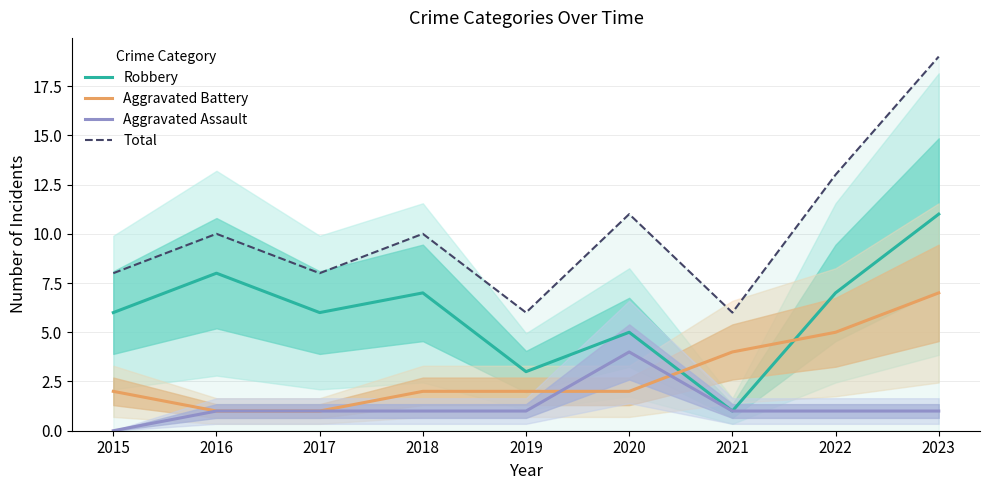

True or false: Aggravated Battery and Total cross at least once.

False